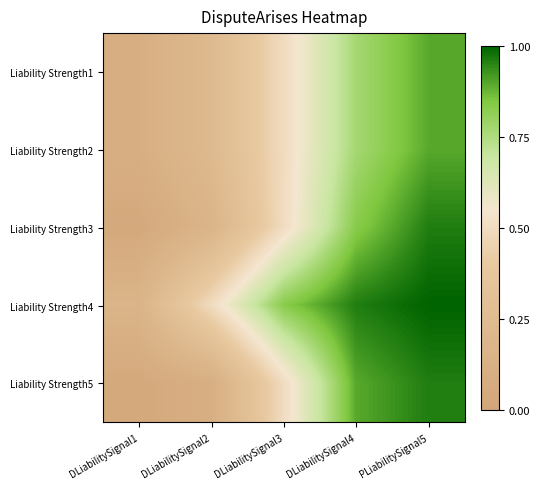

What is the total value across all series at PLiabilitySignal5?

4.7